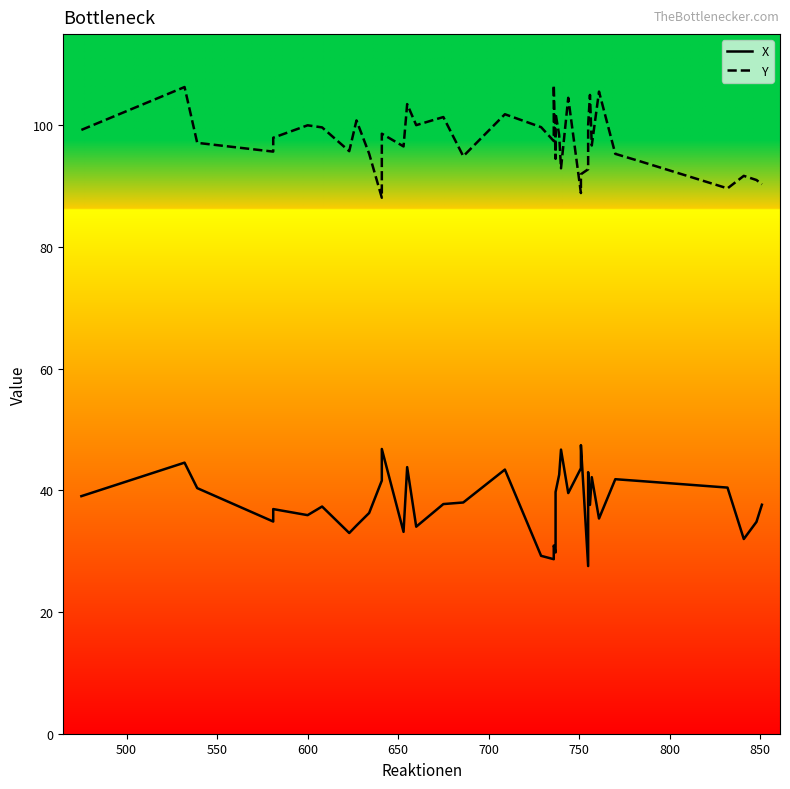

How many interior local peaks does the X series have?

12